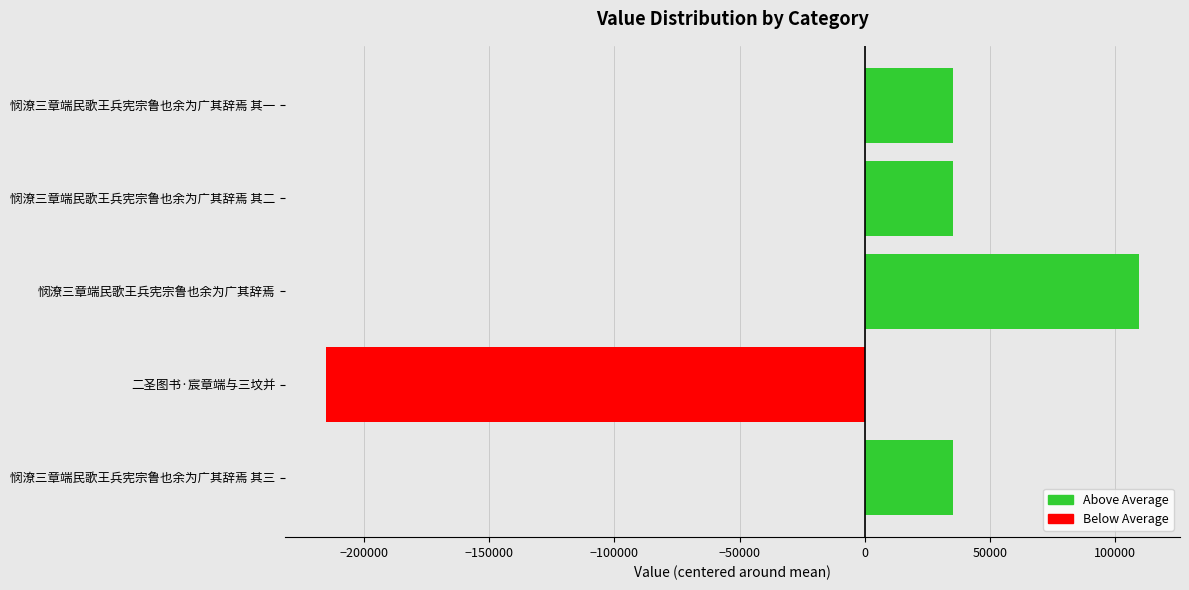

Approximately how many times larger is the value at 悯潦三章端民歌王兵宪宗鲁也余为广其辞焉 其二 compared to 悯潦三章端民歌王兵宪宗鲁也余为广其辞焉 其一?

1.0